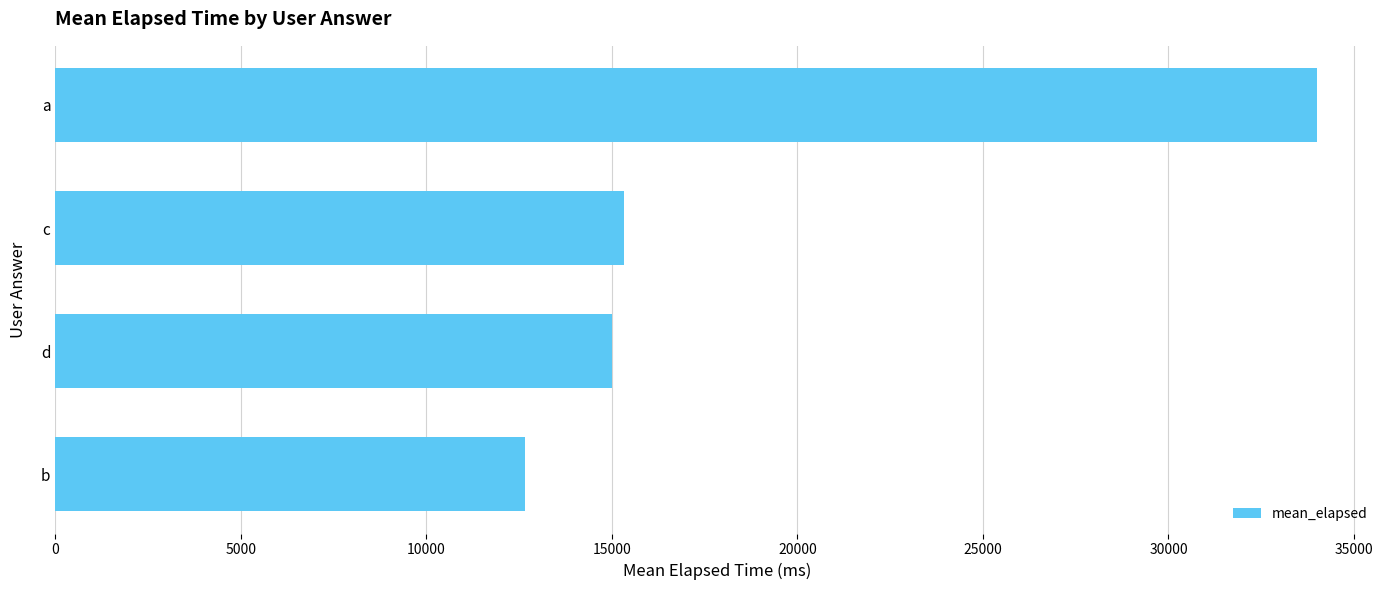

Reading bottom to top, extract all data points from this chart.

b=12666.7	d=15000.0	c=15333.3	a=34000.0